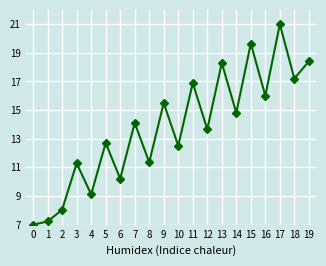

Reading left to right, list all the values displayed in this chart.

0=7.0	1=7.2	2=8.0	3=11.3	4=9.1	5=12.7	6=10.2	7=14.1	8=11.4	9=15.5	10=12.5	11=16.9	12=13.7	13=18.3	14=14.8	15=19.7	16=16.0	17=21.0	18=17.2	19=18.4